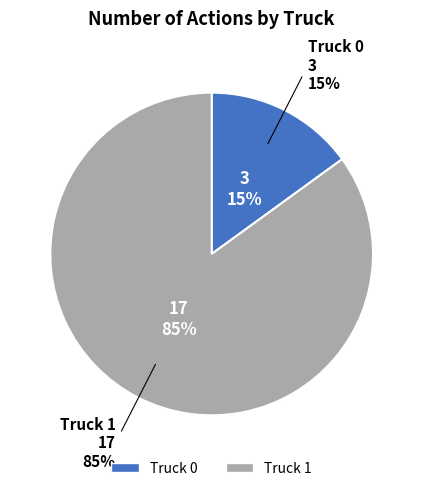

What is the change in value from Truck 0 to Truck 1?

+14